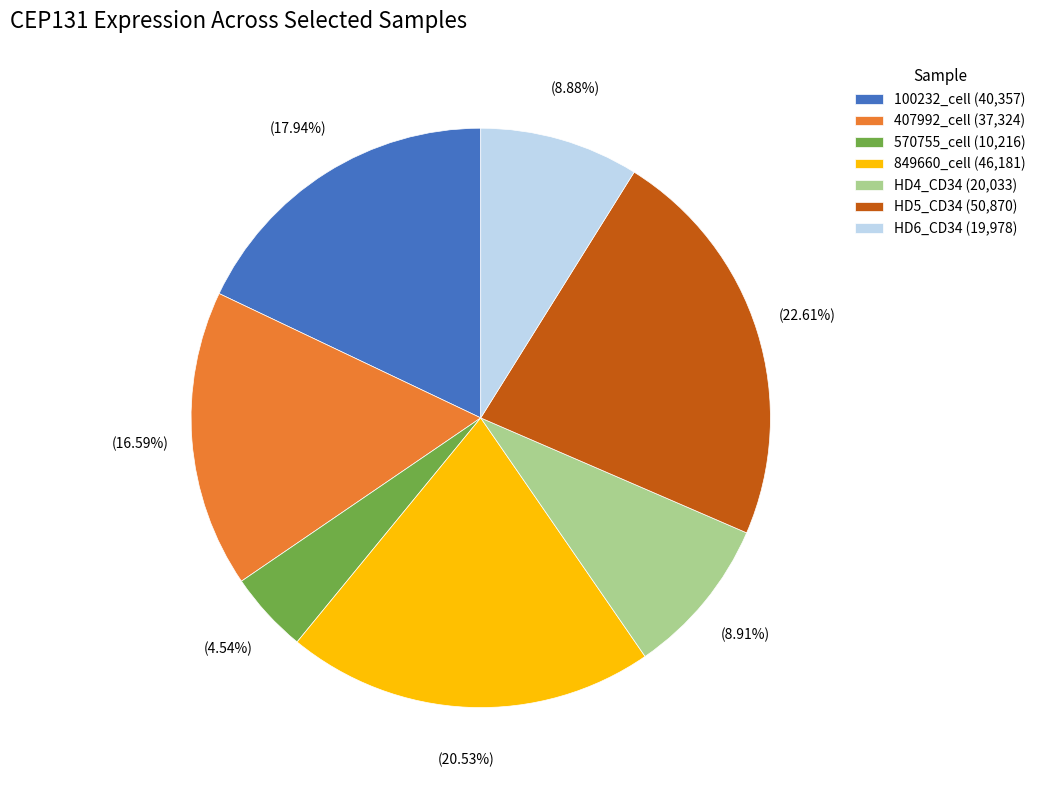

Between 407992_cell (37,324) and 100232_cell (40,357), which is larger?

100232_cell (40,357)